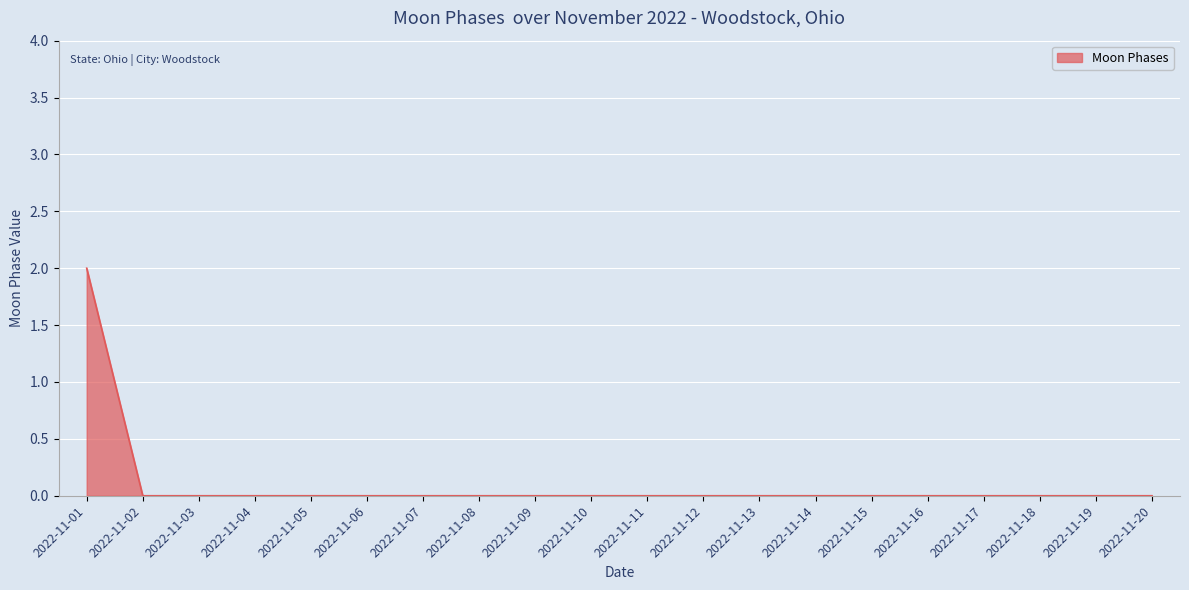

At which category does the chart reach its peak across all series?

2022-11-01